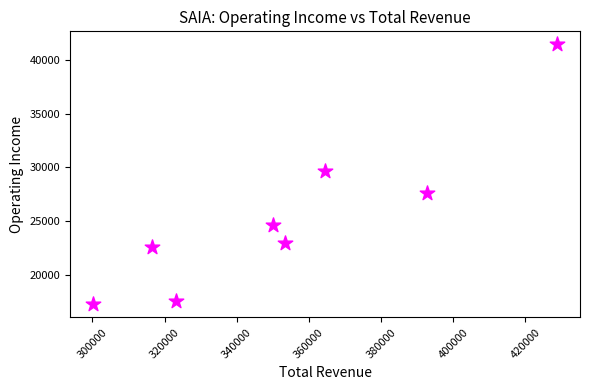

What Y value in the scatter plot is closest to 29350?

29700